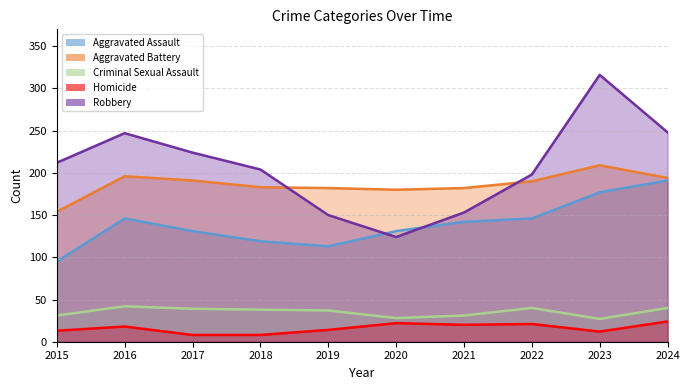

True or false: Aggravated Assault has more than 0 interior local peaks.

True